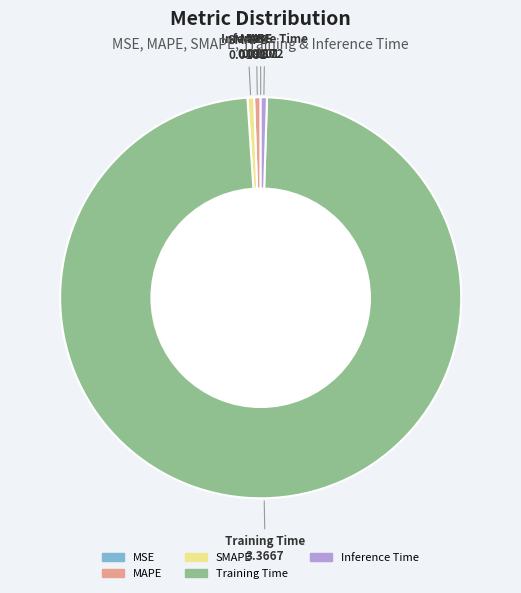

Which category has the biggest portion of the pie?

Training Time